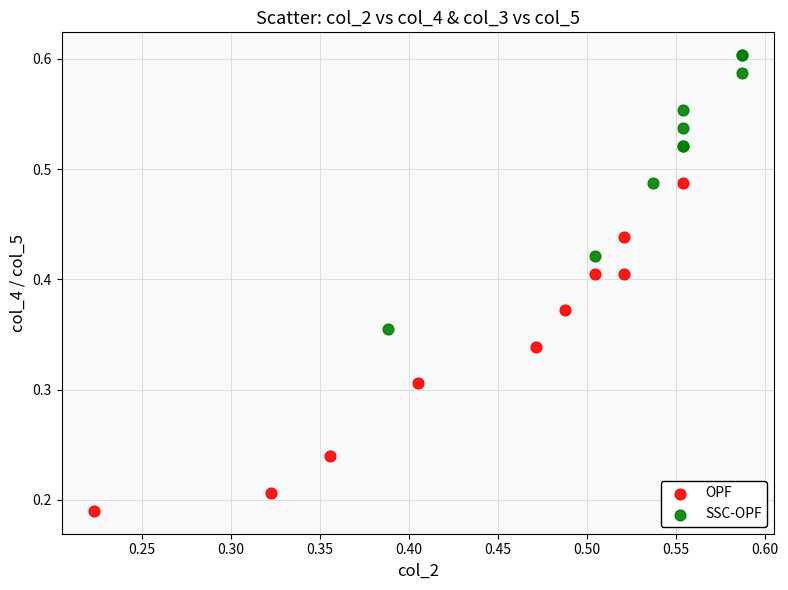

Which series has the widest spread of Y values?

OPF